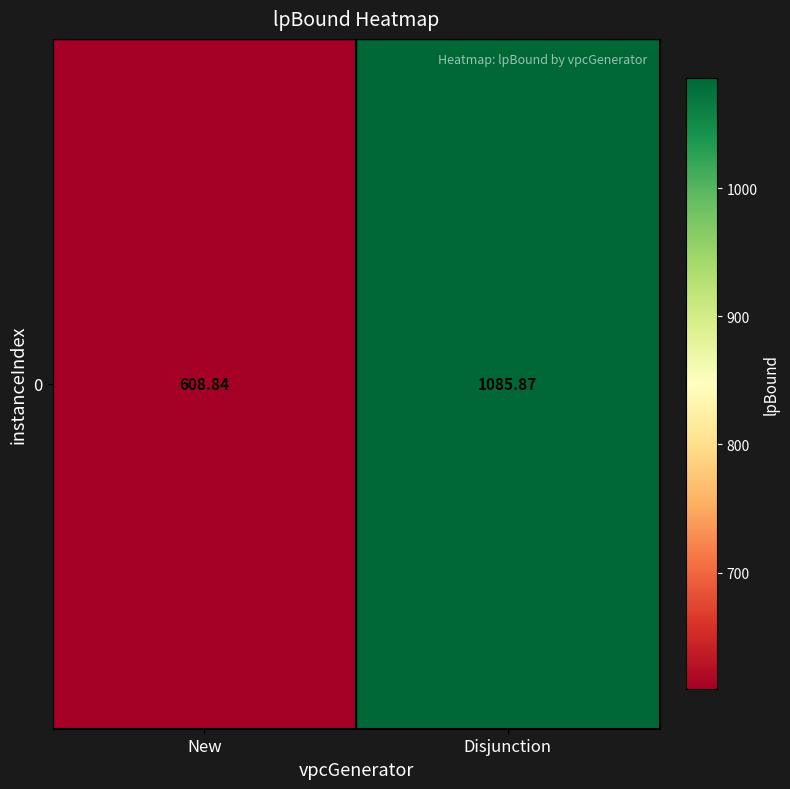

Reading right to left, extract all data points from this chart.

Disjunction=1085.9	New=608.8